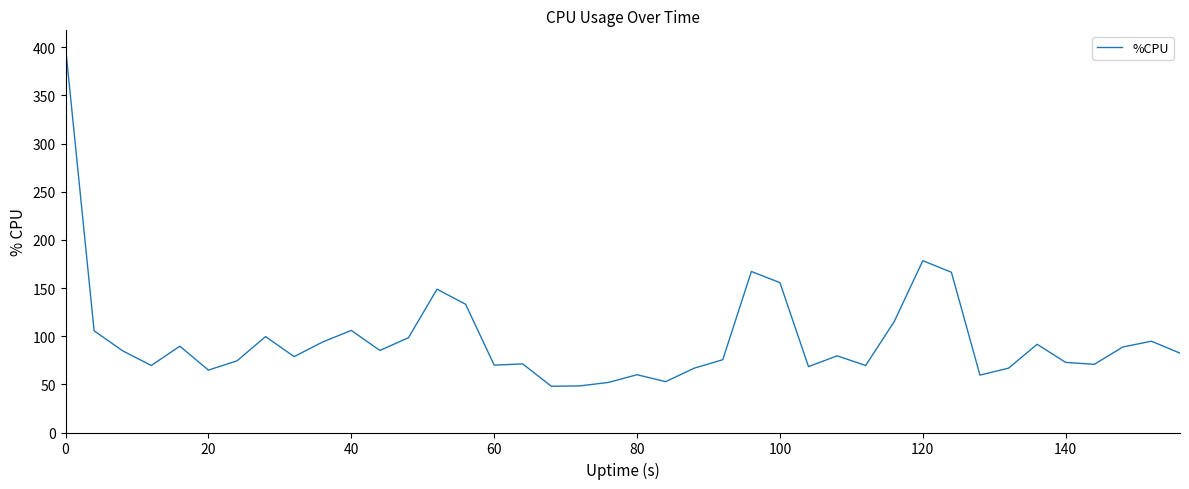

What is the greatest value displayed?

400.0